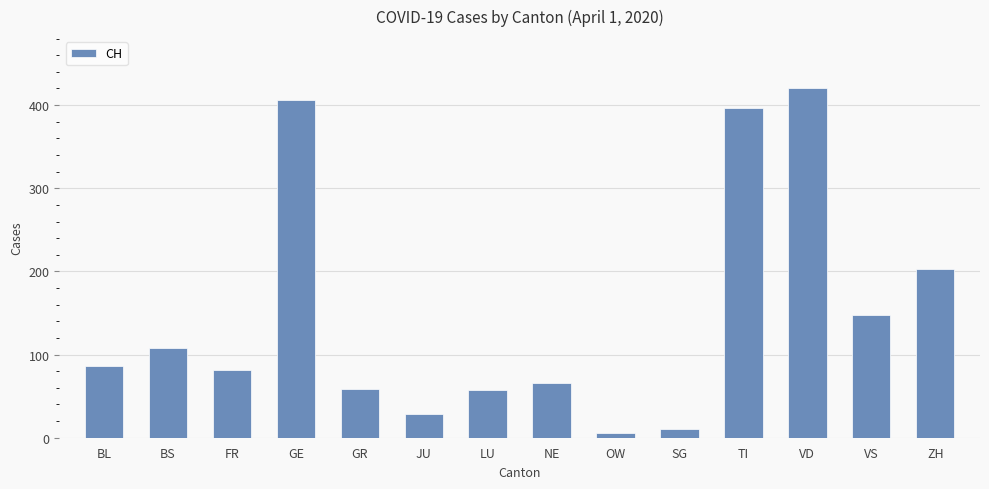

What is the difference between the values at VD and VS?

273